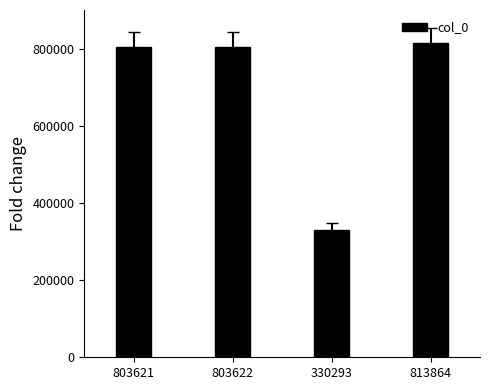

What is the change in value from 803622 to 330293?

-473329